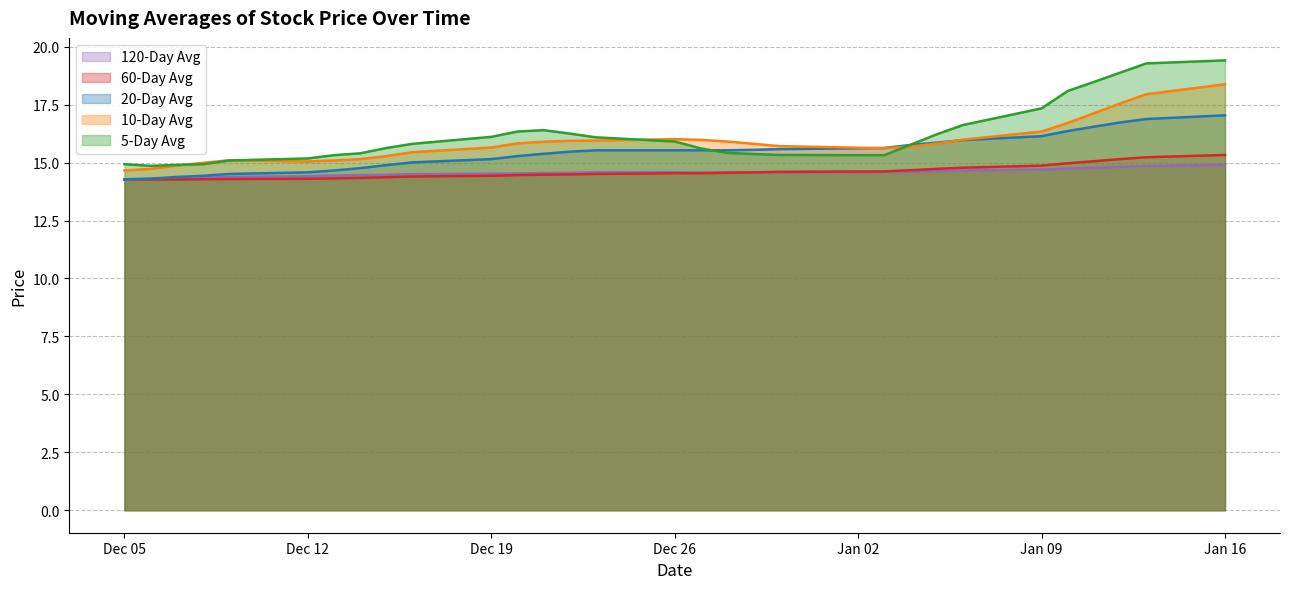

Rank the series by their maximum value, from highest to lowest.

5-Day Avg, 10-Day Avg, 20-Day Avg, 60-Day Avg, 120-Day Avg